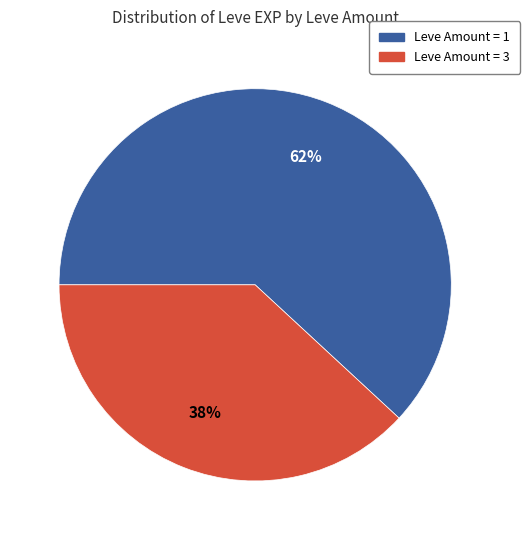

Is there a majority slice in this chart?

Yes